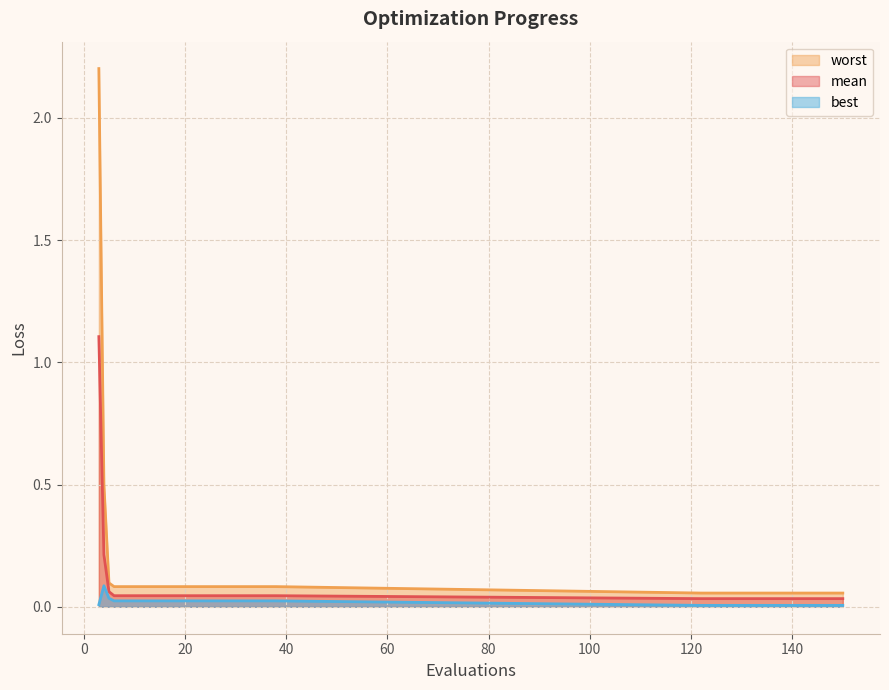

How many lines are shown in the chart?

3